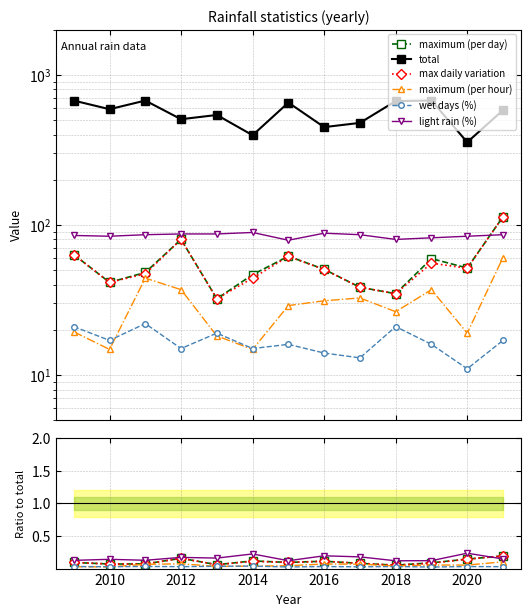

Is the value of maximum (per hour) at 12 greater than the value of wet days (%) at 2016?

Yes